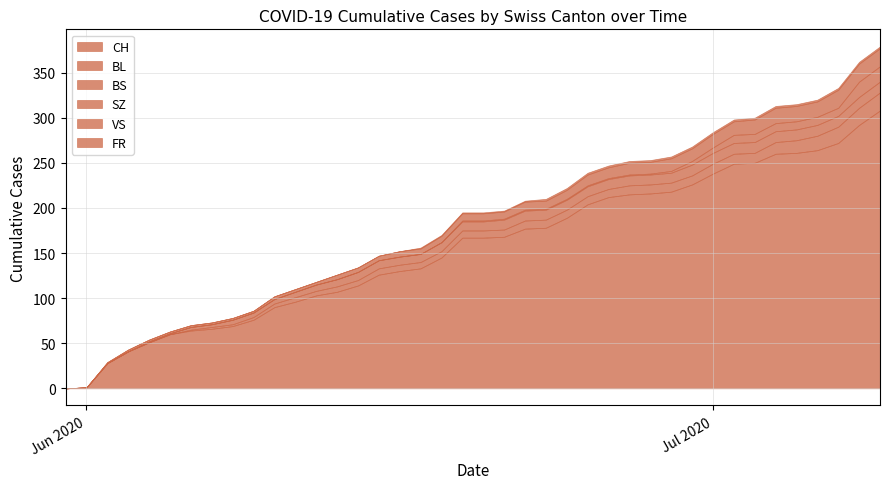

How many categories are shown in the chart?

40